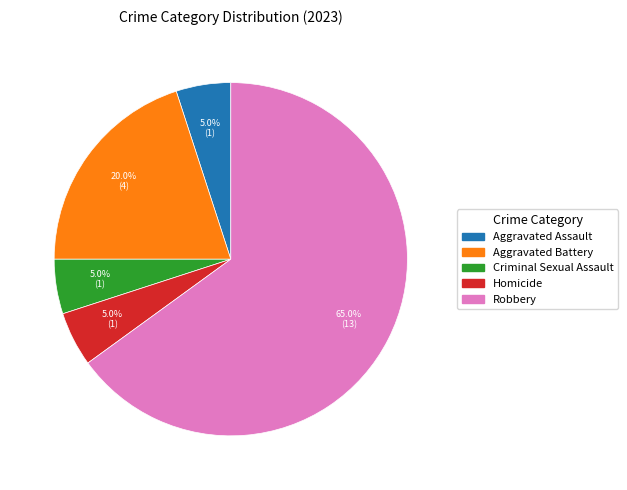

Does Aggravated Assault represent more than half of the total?

No